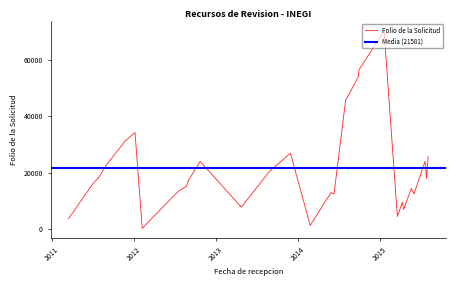

What is the difference between the second highest and second lowest values?

55100